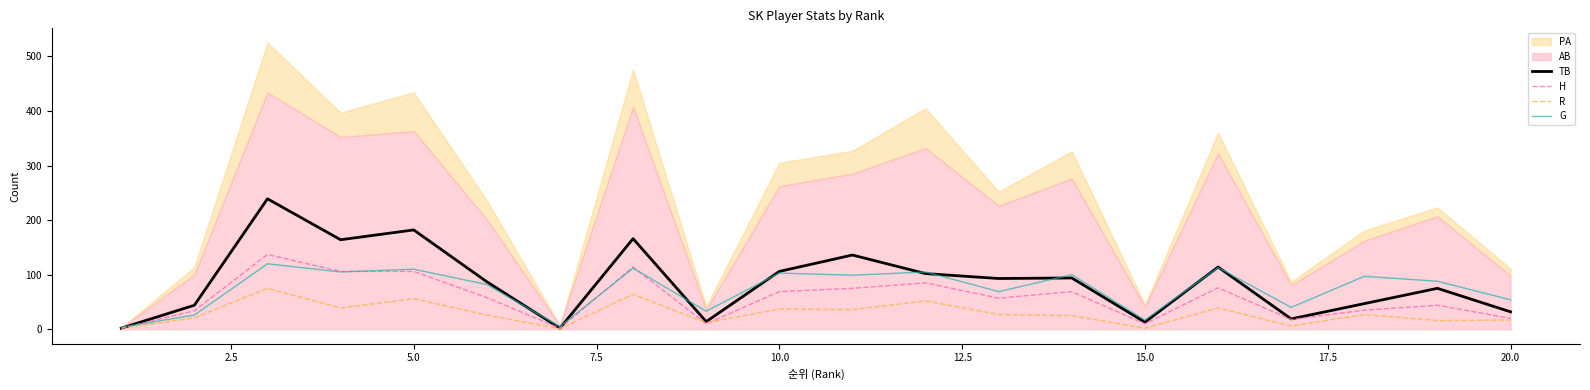

In H, how many points are lower than both neighbors (excluding endpoints)?

5